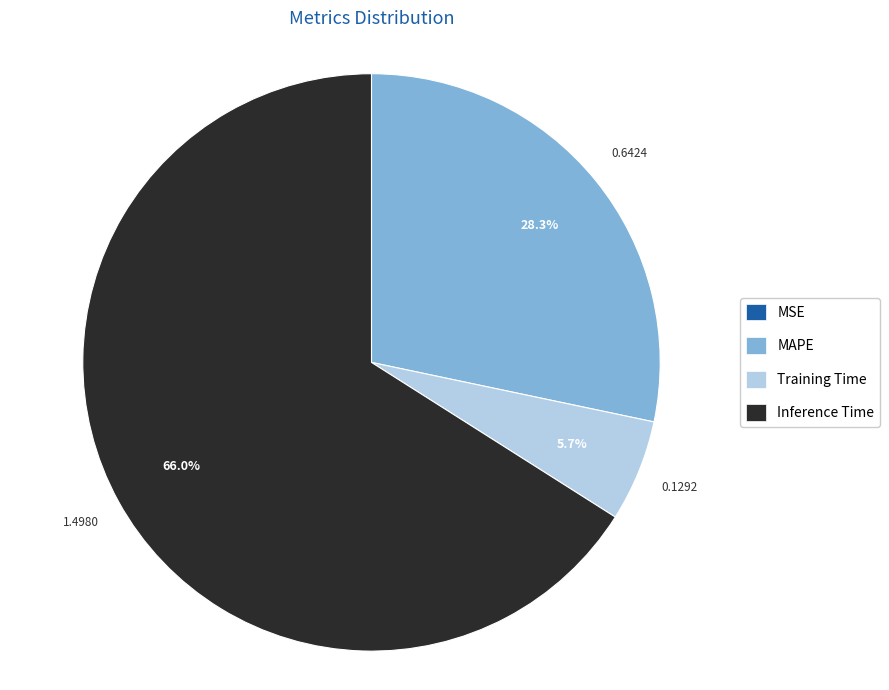

What percentage is the Training Time slice, to the nearest percent?

6%